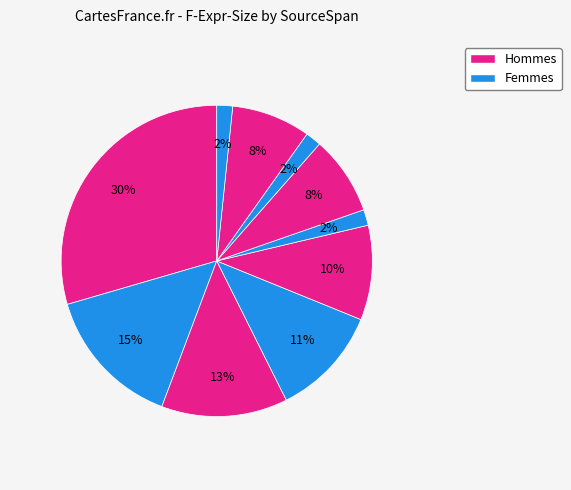

How many segments does this pie chart have?

10